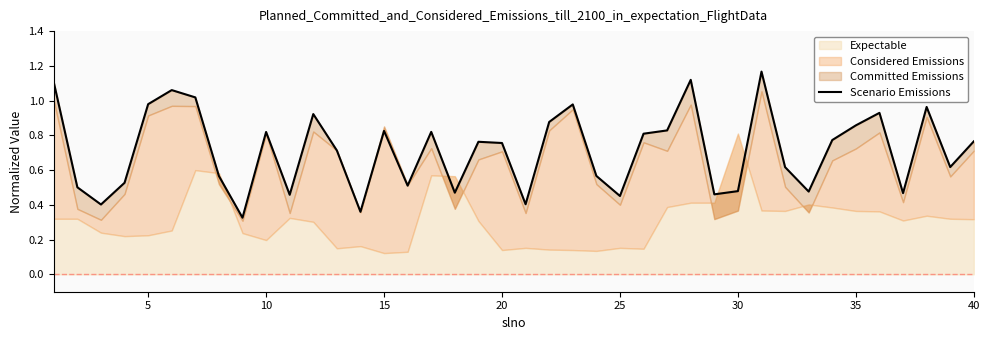

Count the number of categories in the chart.

40